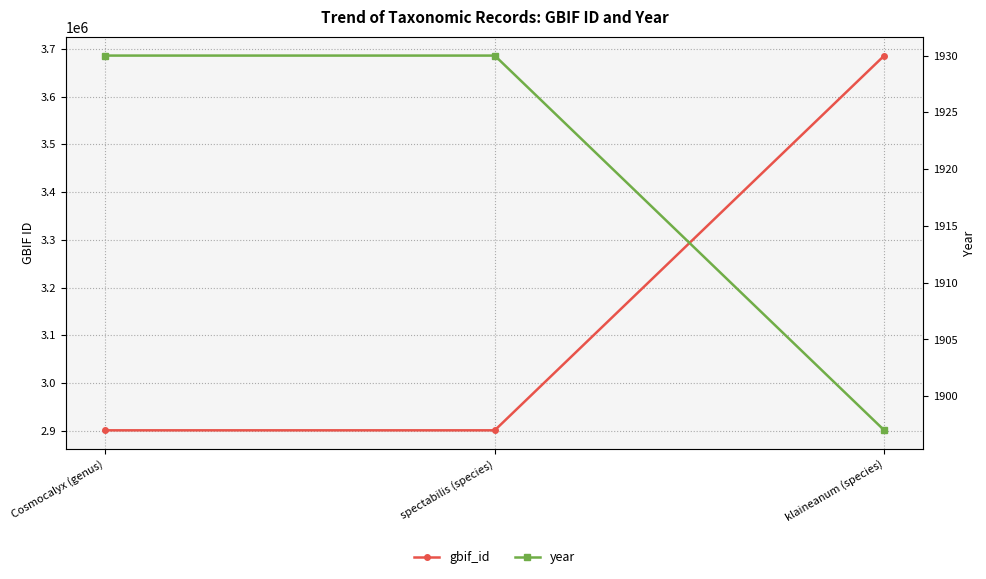

How many lines are shown in the chart?

2